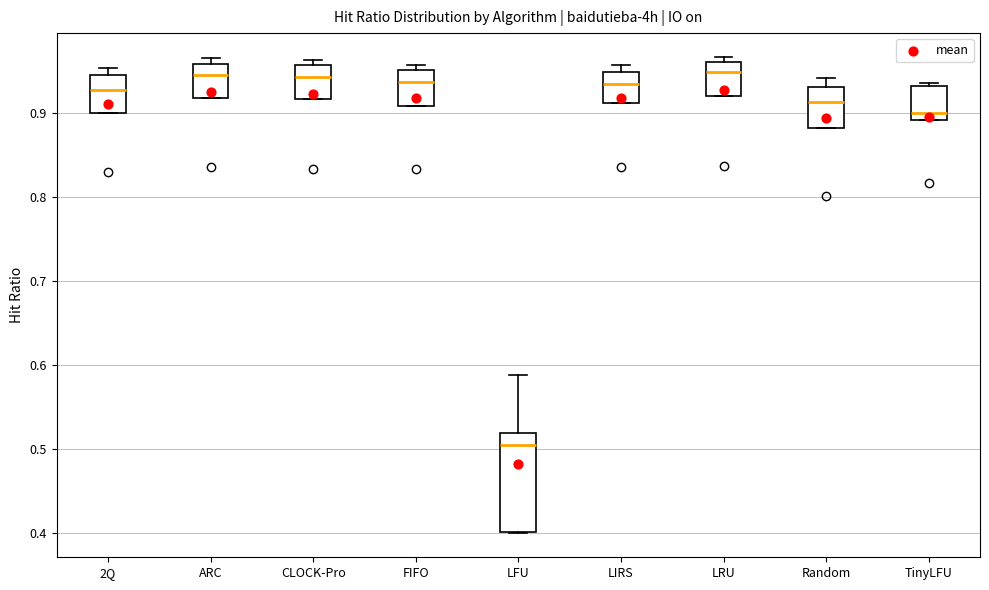

Which box has the lowest median line?

LFU